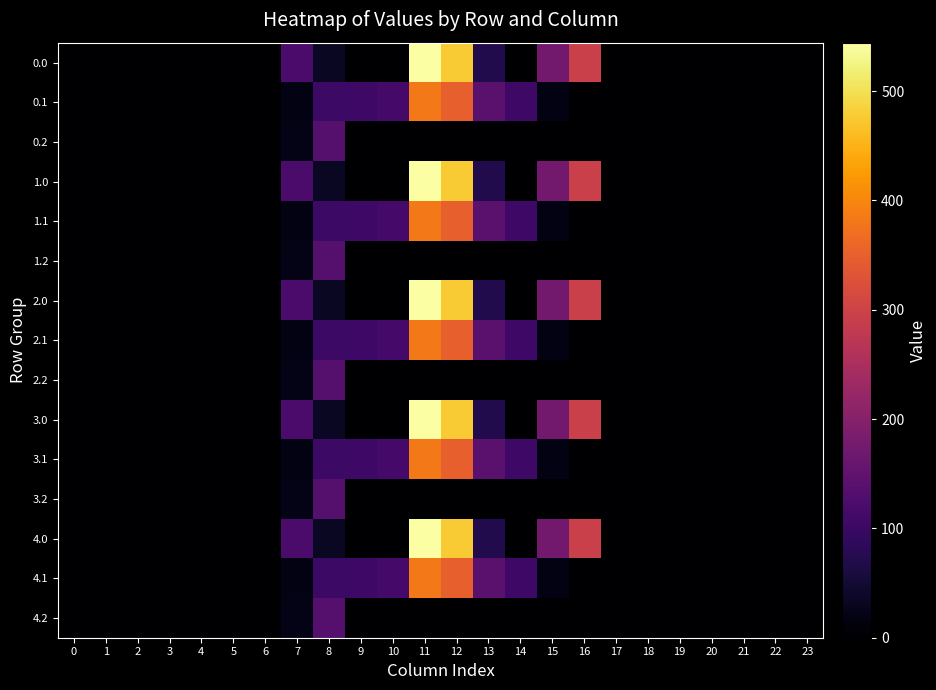

List the series in order of their peak value, highest first.

0.0, 1.0, 2.0, 3.0, 4.0, 0.1, 1.1, 2.1, 3.1, 4.1, 0.2, 1.2, 2.2, 3.2, 4.2